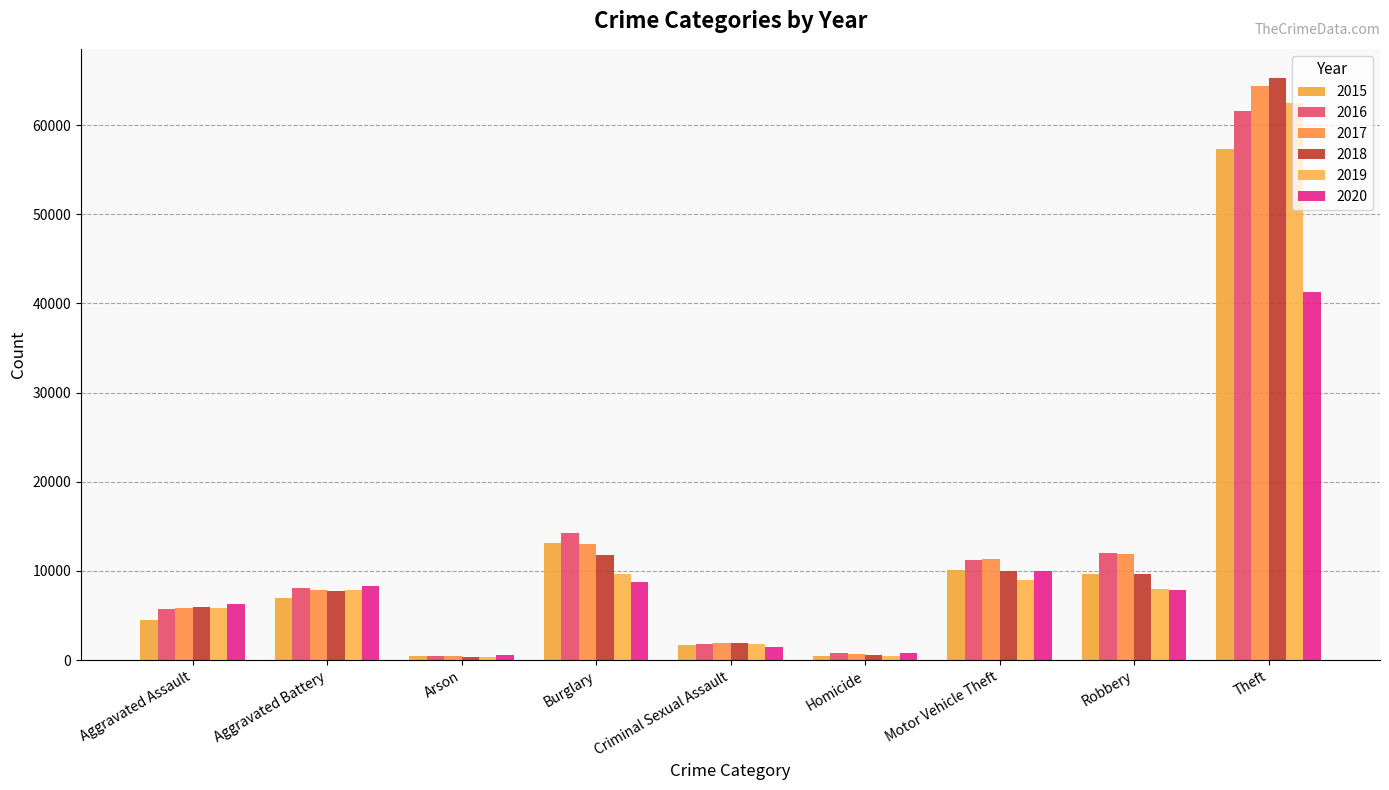

Reading right to left, what are all the values shown in this chart?

2015: 57347	9638	10068	496	1653	13184	448	7018	4480
2016: 61617	11960	11286	786	1805	14289	515	8085	5712
2017: 64380	11880	11380	672	1925	13001	444	7845	5793
2018: 65281	9679	9983	589	1963	11746	373	7735	6001
2019: 62475	7994	8978	498	1857	9639	376	7857	5840
2020: 41285	7855	9953	785	1432	8753	589	8319	6263